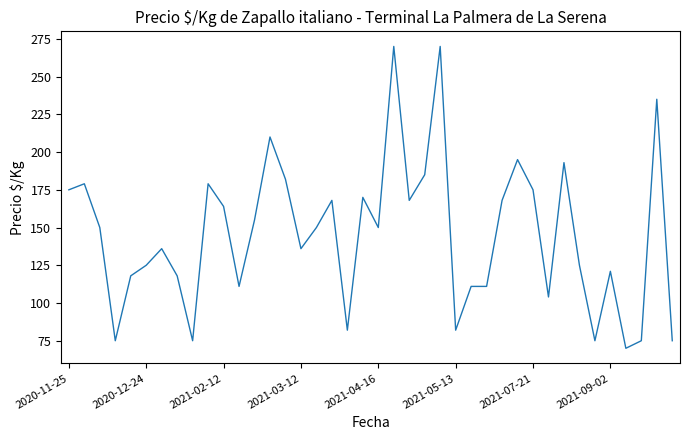

What is the maximum value shown in the chart?

270